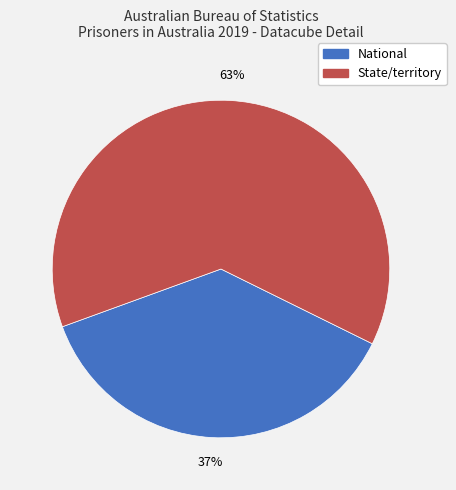

Is National the majority of the pie?

No